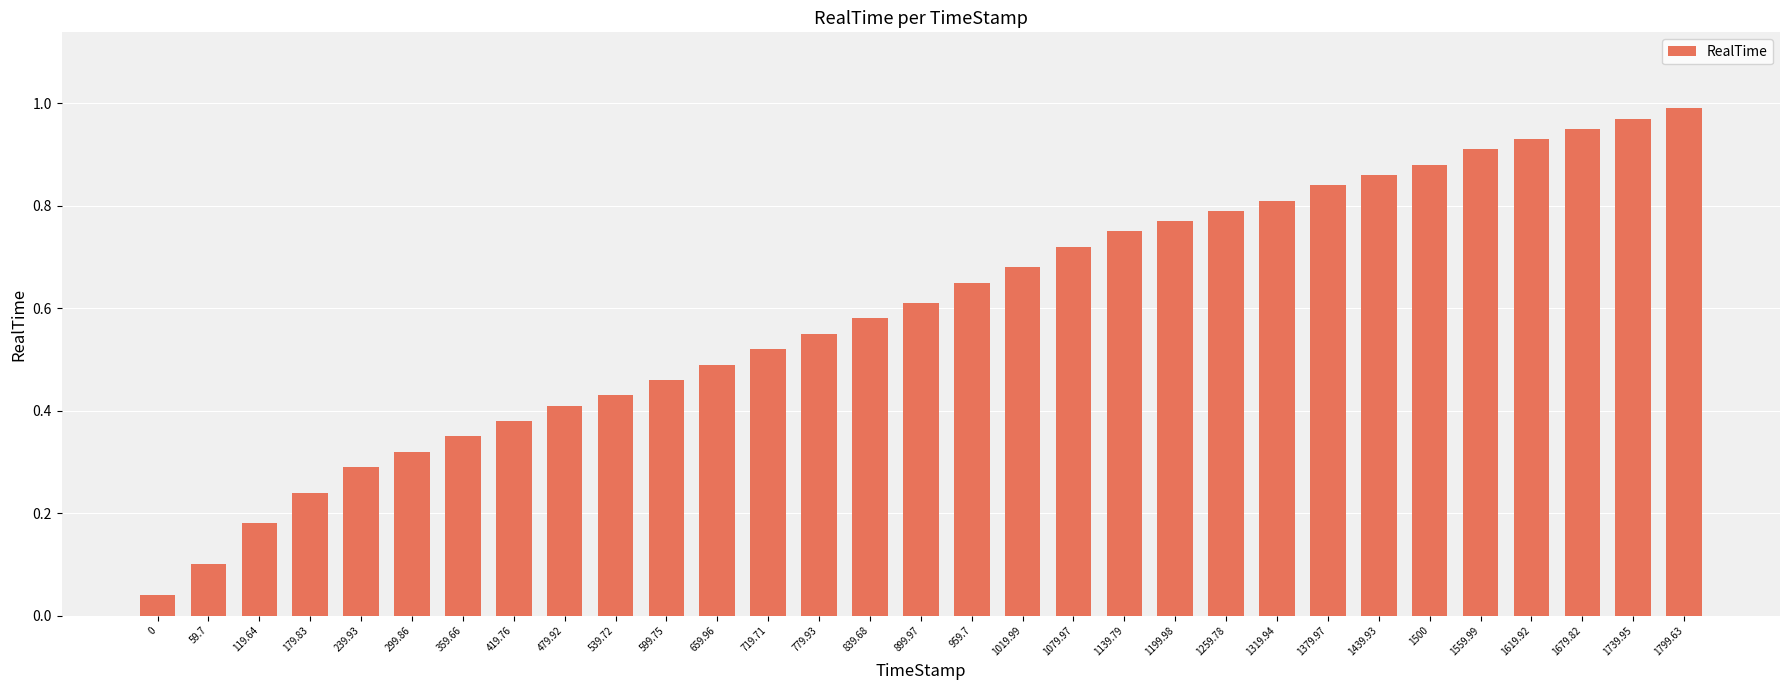

What is the label of the 15th bar from the left?

839.68